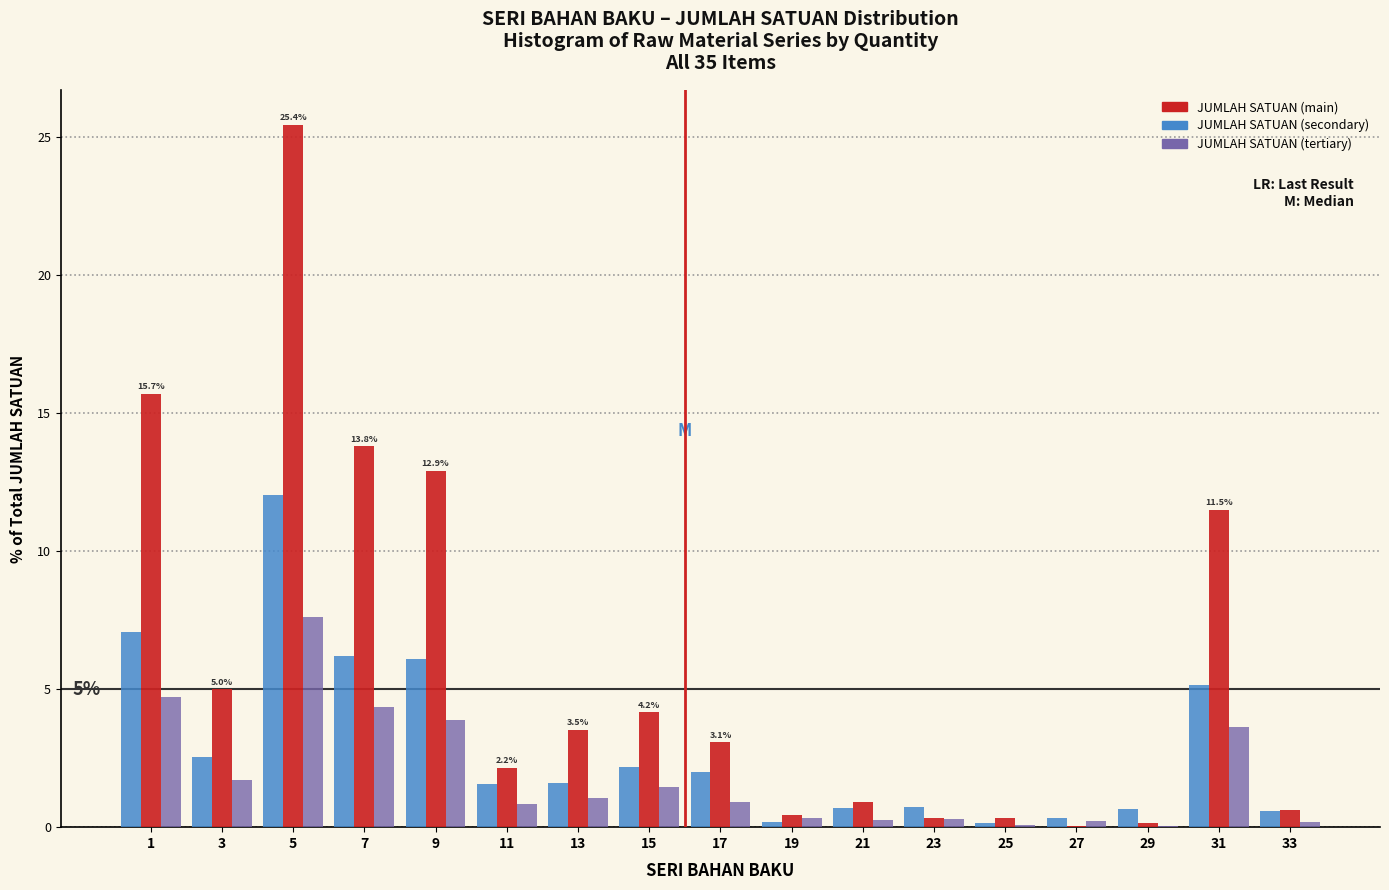

Is it true that JUMLAH SATUAN (main) equals 2.2 at 11?

True